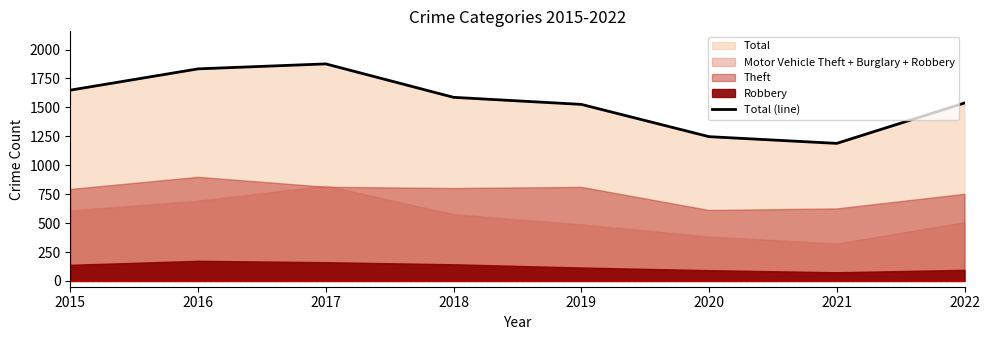

The value at 2021 is 356. True or false?

False